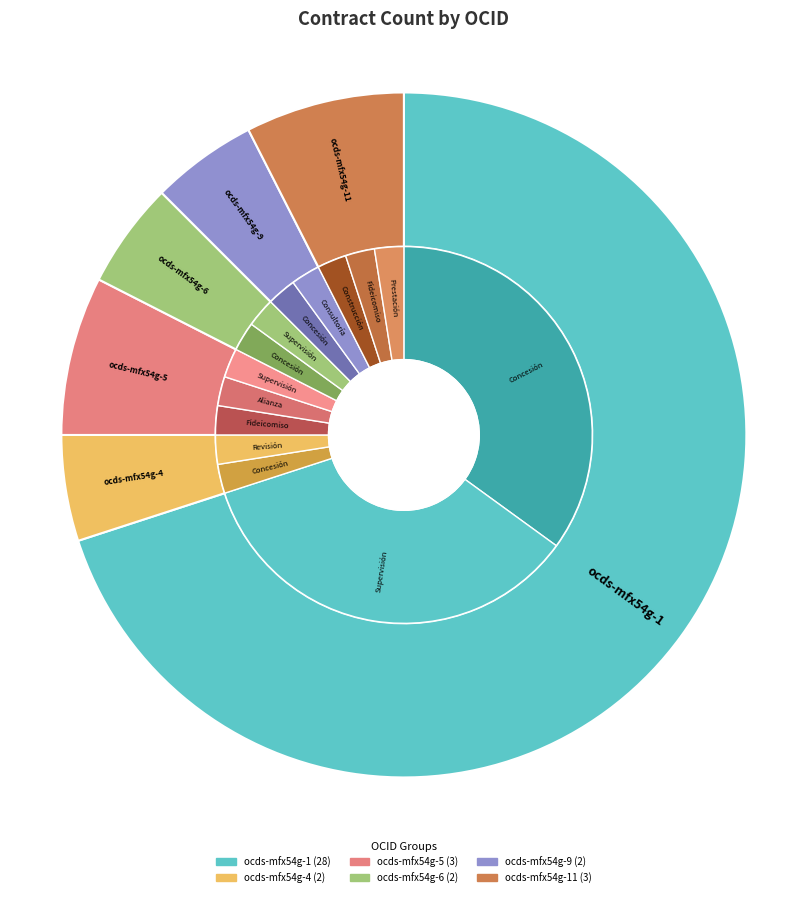

What is the smallest slice in the pie chart?

ocds-mfx54g-4